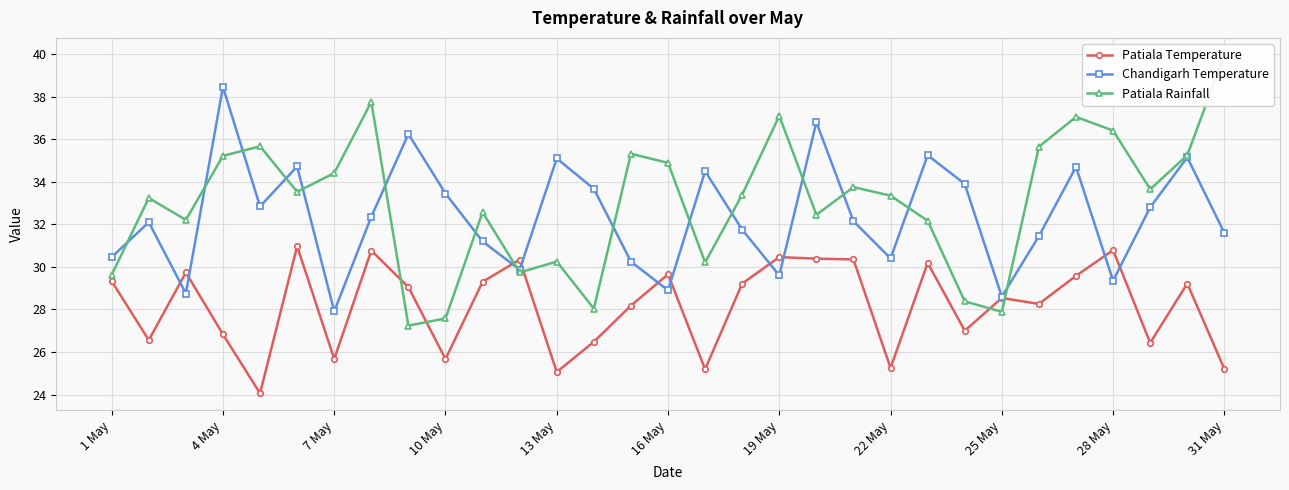

What is the difference between the highest and lowest values at 23?

6.9